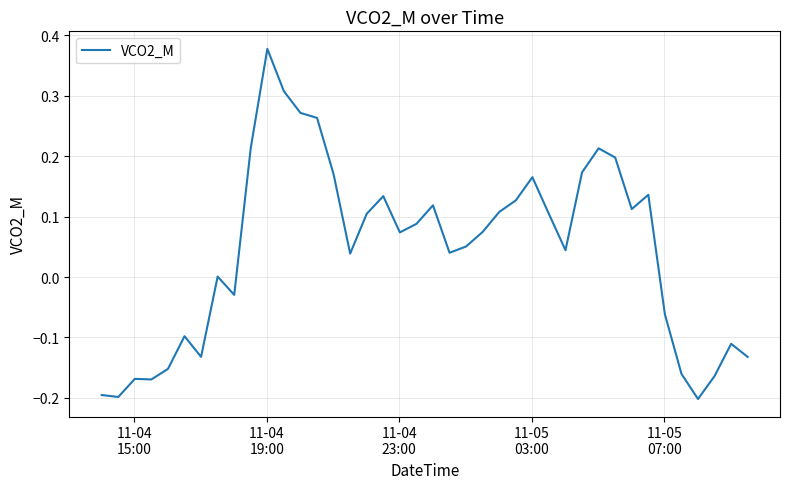

What is the difference between the maximum and minimum values?

0.6